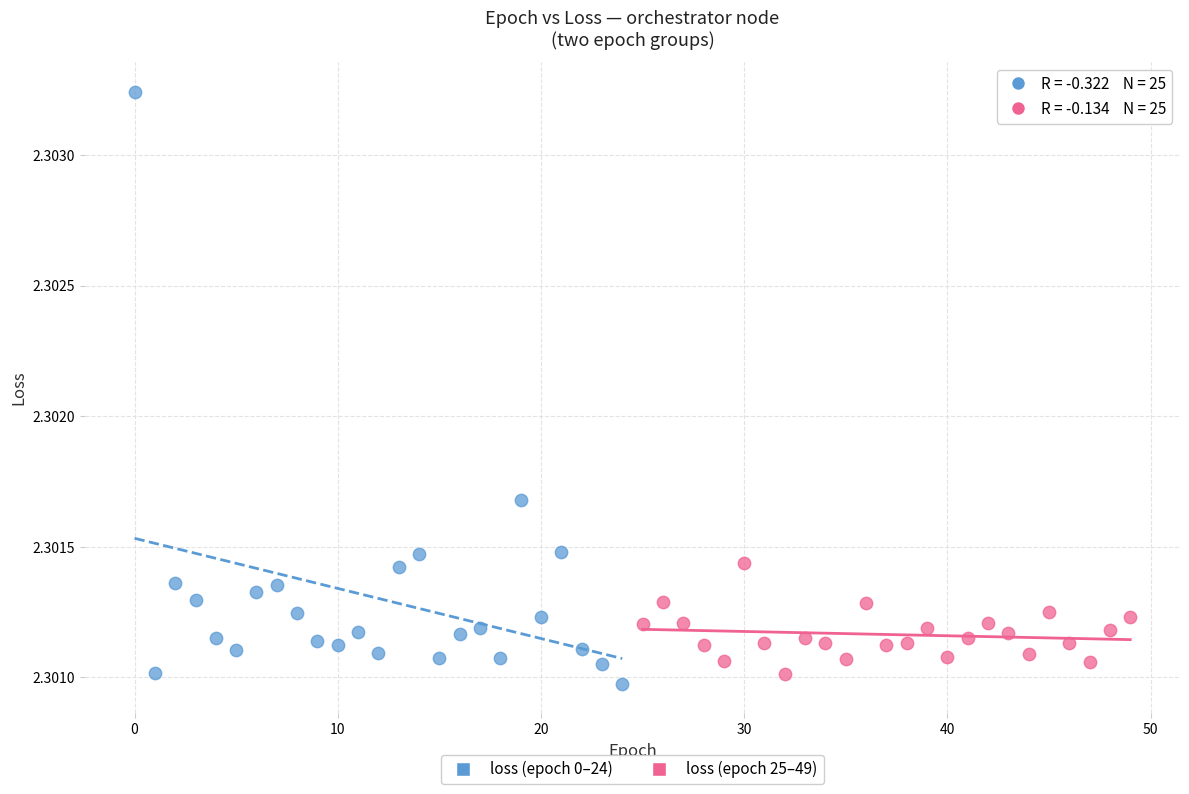

Which series has the largest Y range (max minus min)?

loss (epoch 0–24)